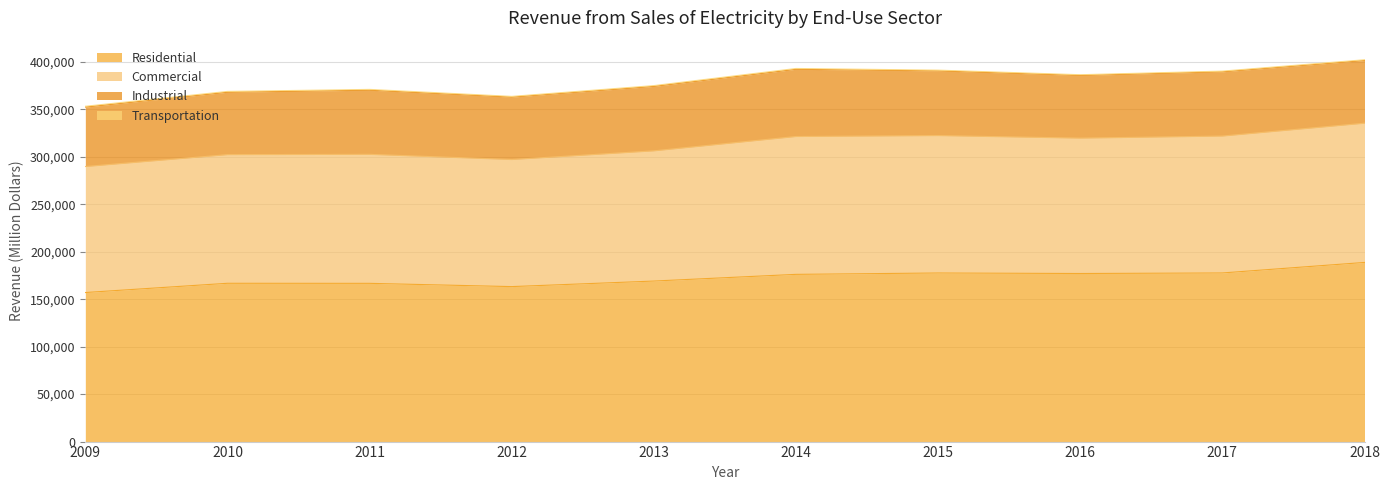

Where is the first local maximum for Commercial?

2011